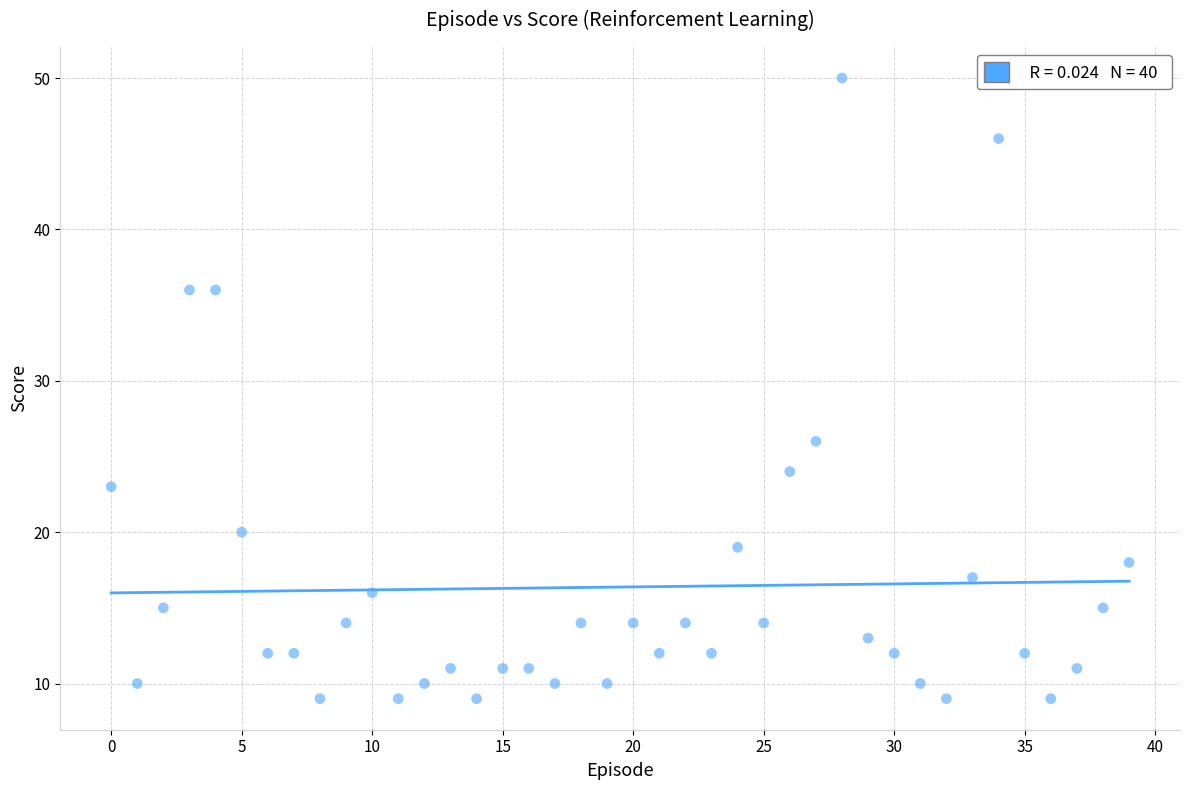

What Y value in the scatter plot is closest to 29?

26